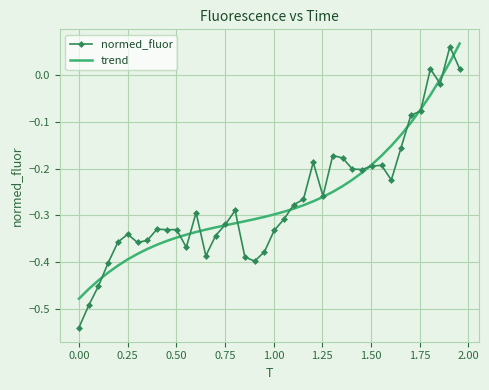

Which series has the largest range (max minus min)?

normed_fluor